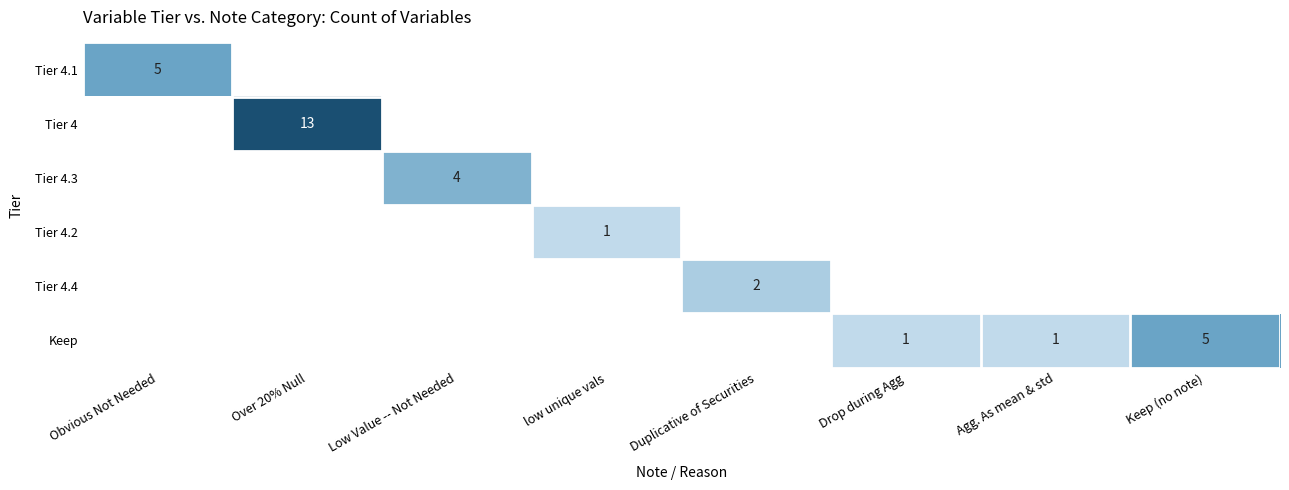

Between Agg. As mean & std and Keep (no note), which is larger?

Keep (no note)